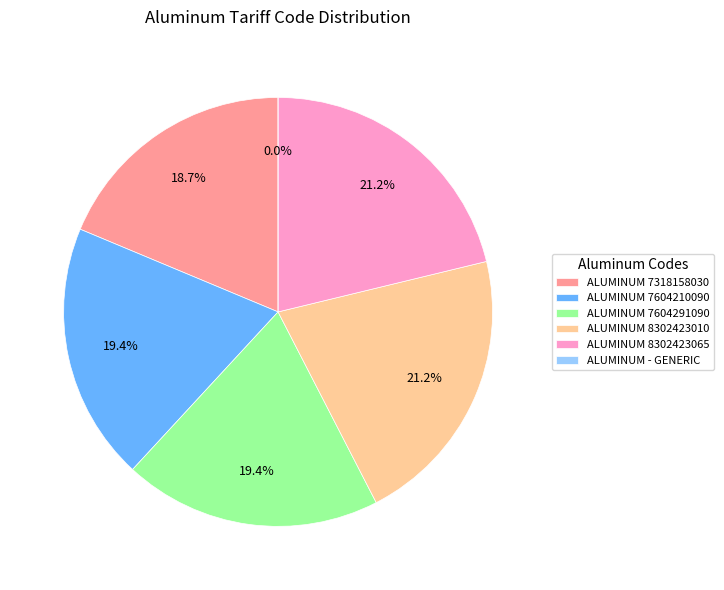

What is the smallest slice in the pie chart?

ALUMINUM - GENERIC